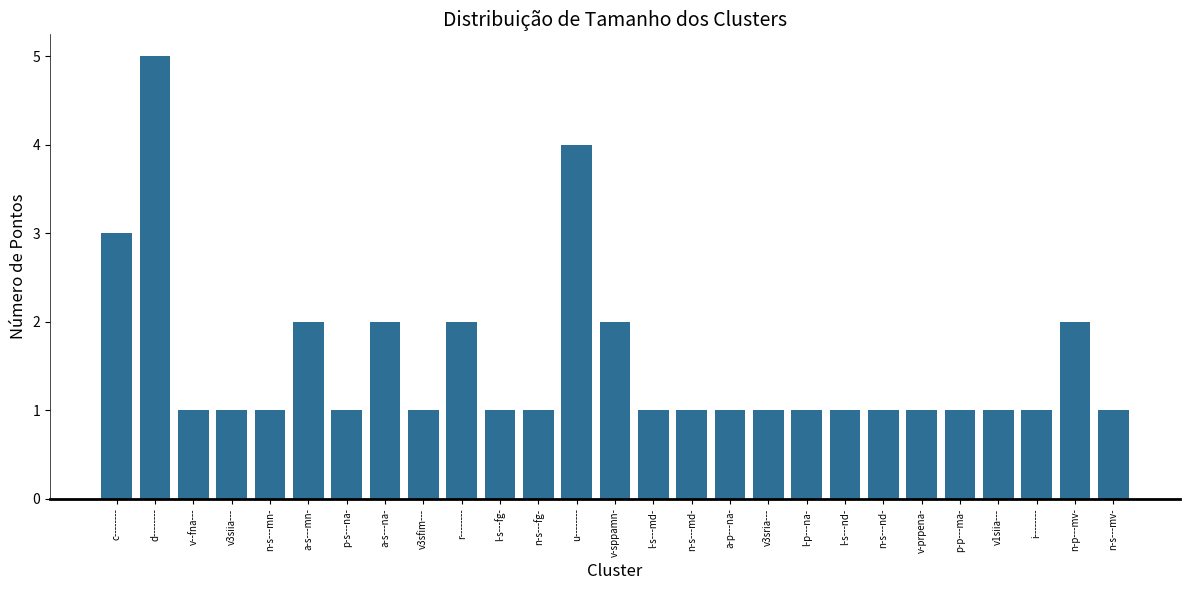

Reading left to right, list all the values displayed in this chart.

c--------=3	d--------=5	v--fna---=1	v3siia---=1	n-s---mn-=1	a-s---mn-=2	p-s---na-=1	a-s---na-=2	v3sfim---=1	r--------=2	l-s---fg-=1	n-s---fg-=1	u--------=4	v-sppamn-=2	l-s---md-=1	n-s---md-=1	a-p---na-=1	v3sria---=1	l-p---na-=1	l-s---nd-=1	n-s---nd-=1	v-prpena-=1	p-p---ma-=1	v1siia---=1	i--------=1	n-p---mv-=2	n-s---mv-=1